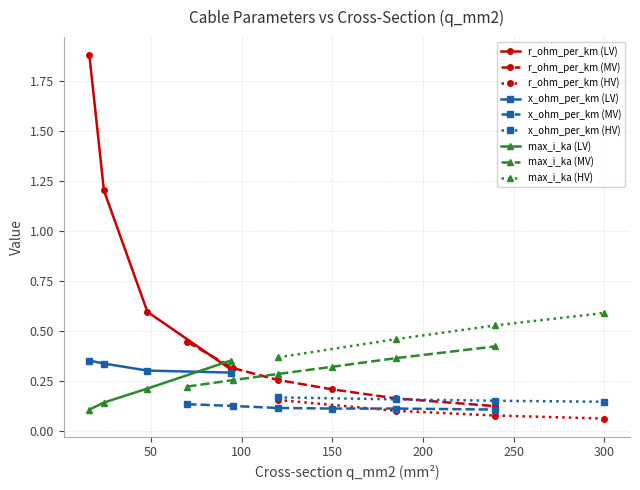

What is the difference between the maximum and second lowest values in the max_i_ka series?

0.4